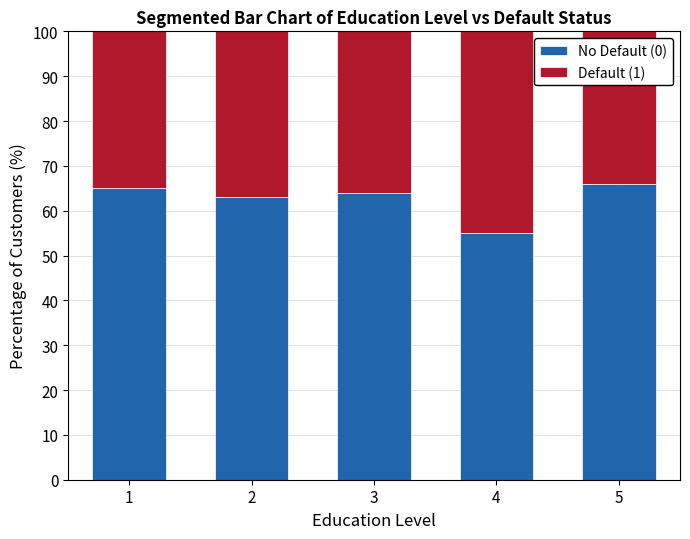

What is the total value across all series at 3?

100